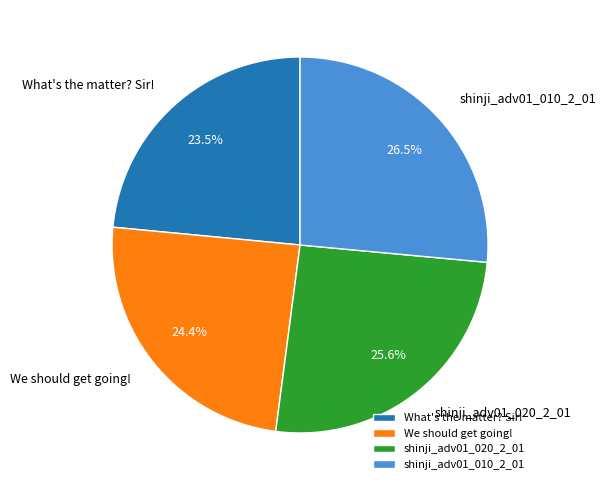

Between We should get going! and shinji_adv01_020_2_01, which is larger?

shinji_adv01_020_2_01